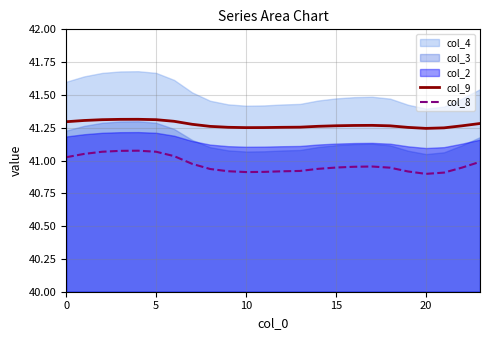

True or false: col_9 and col_8 intersect in this chart.

False